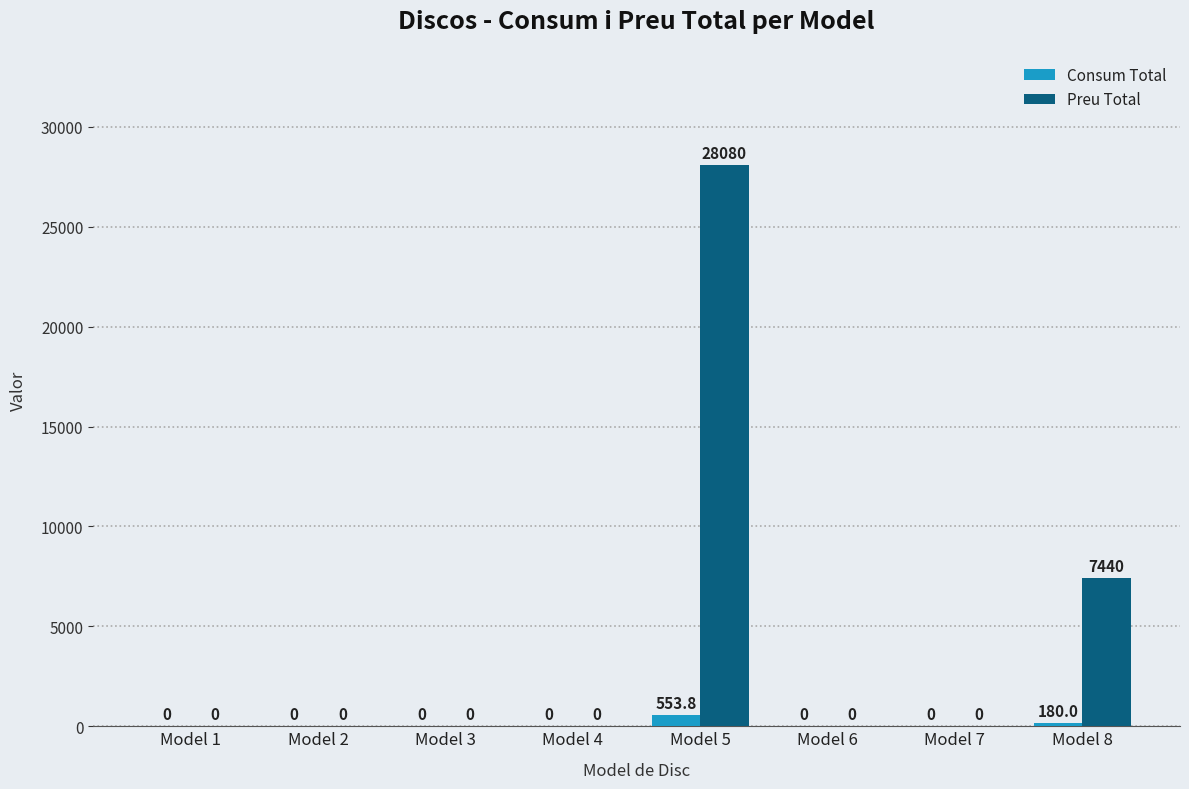

At which category is the sum across all series the highest?

Model 5